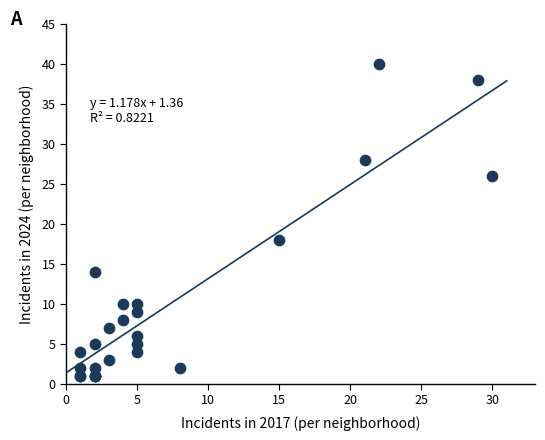

What Y value in the scatter plot is closest to 20?

18